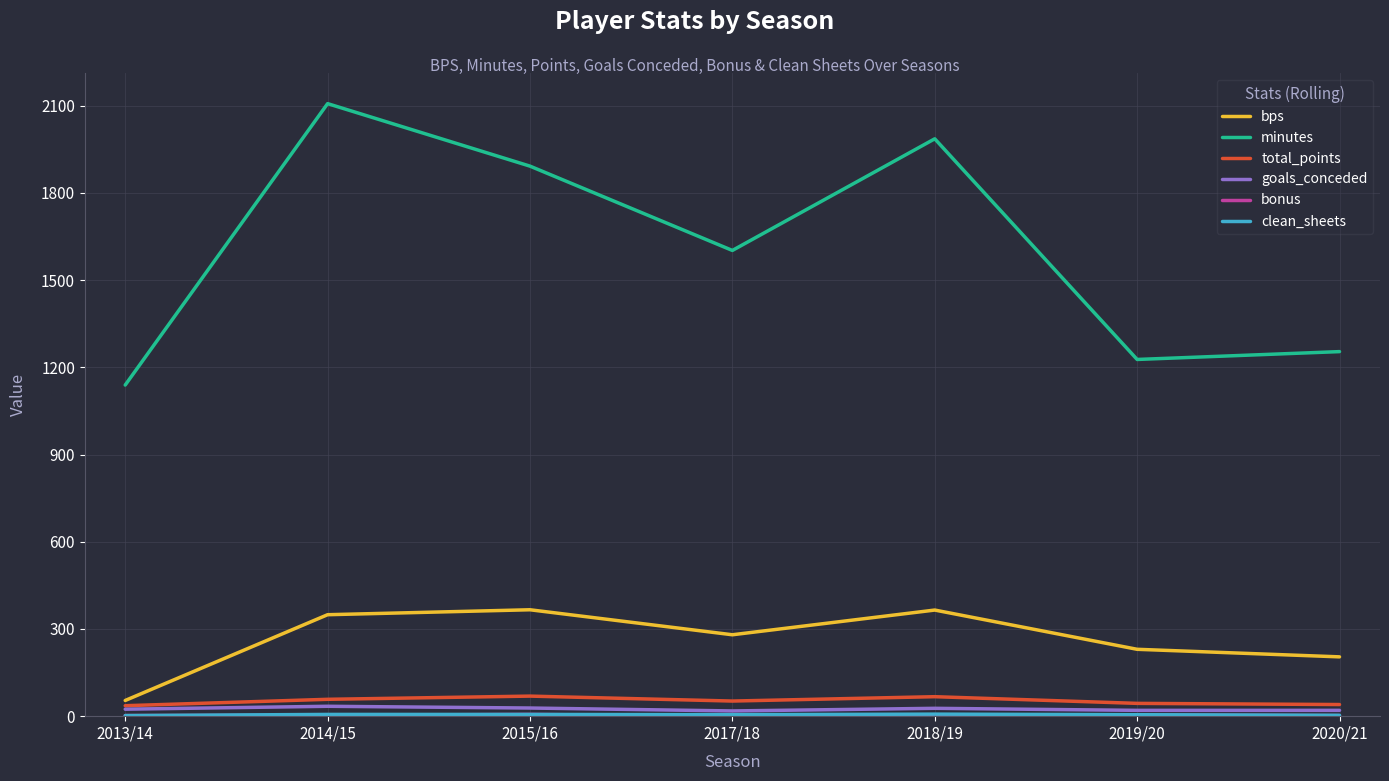

True or false: minutes and total_points cross at least once.

False